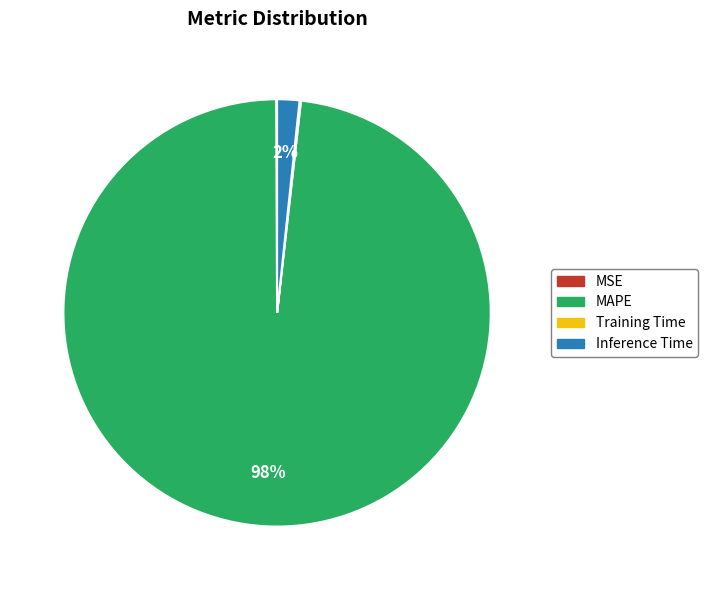

Is it true that Inference Time is 10% of the pie?

False